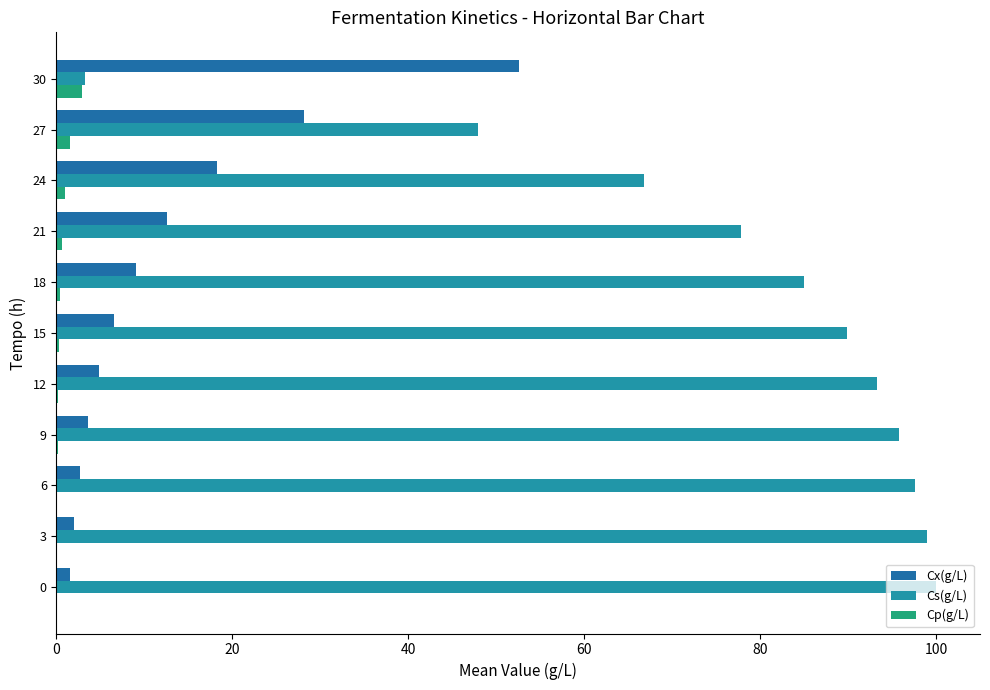

How many data points in Cs(g/L) are above 89?

6